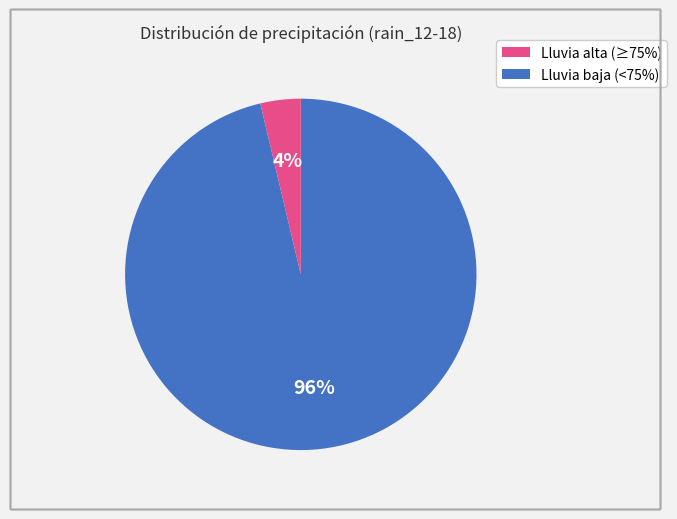

To the nearest percent, what is the average slice percentage?

50%